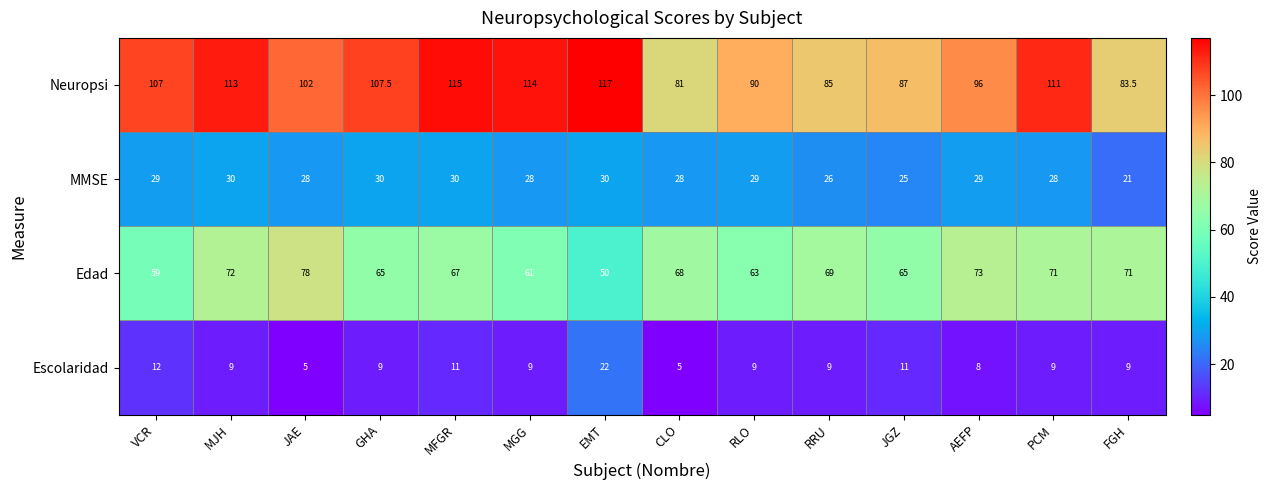

Which series changed the most between EMT and JGZ?

Neuropsi